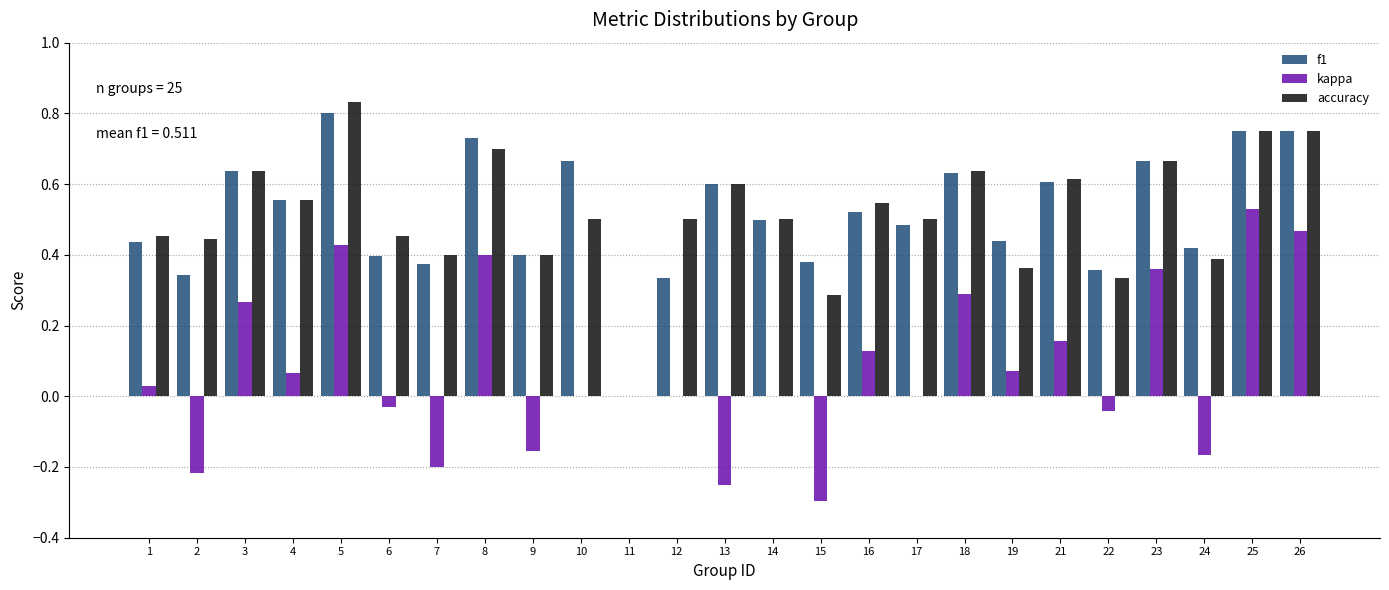

Between 3 and 25, which series saw the biggest shift?

kappa